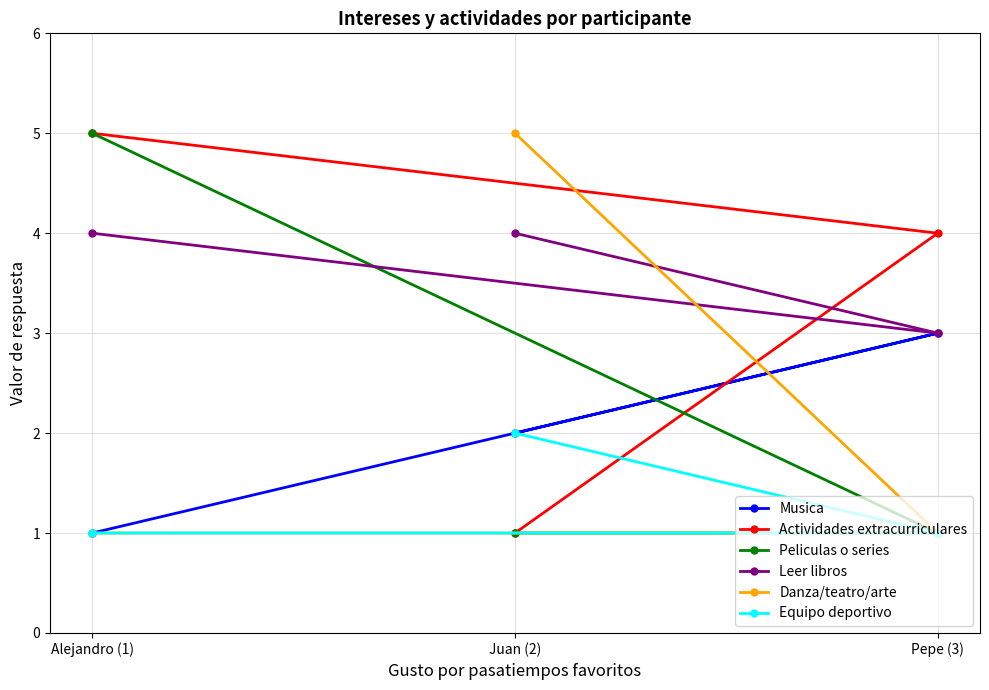

Which has a higher value, Juan (2) or Pepe (3)?

Pepe (3)